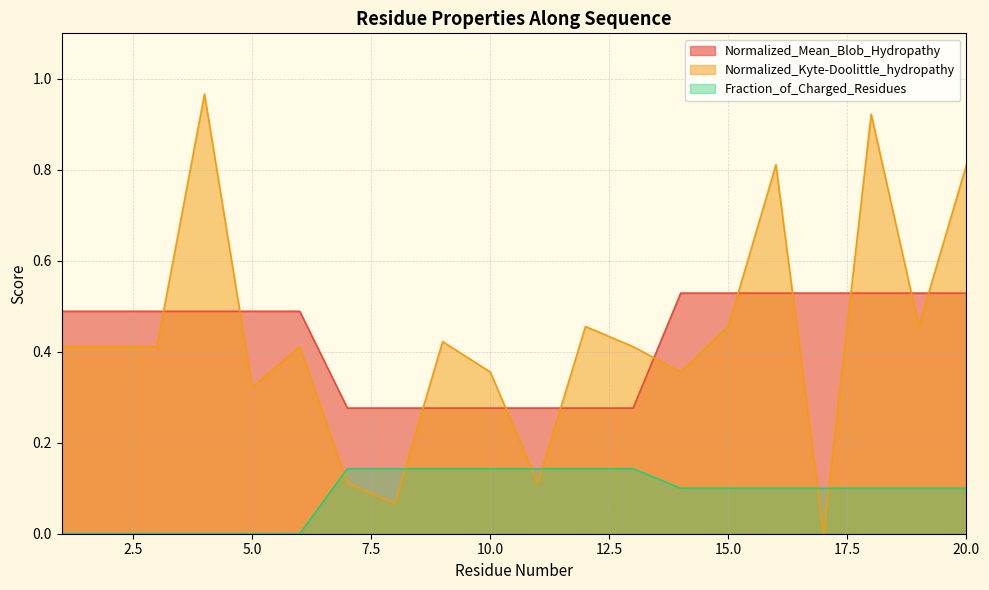

What is the value of the Normalized_Mean_Blob_Hydropathy point at the 19th from the left?

0.5